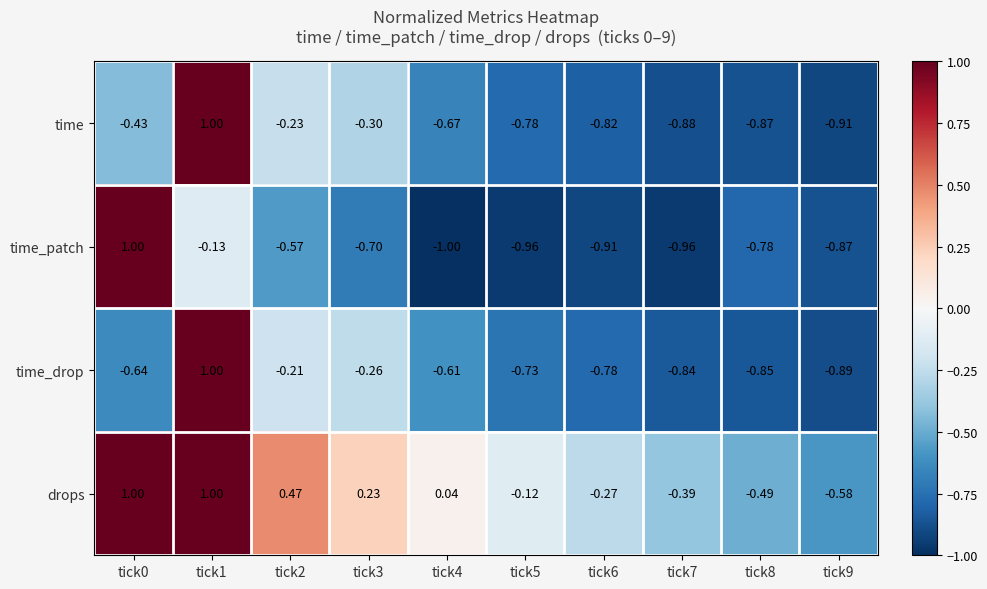

Rank the series at tick3 from lowest to highest value.

time_patch, time, time_drop, drops